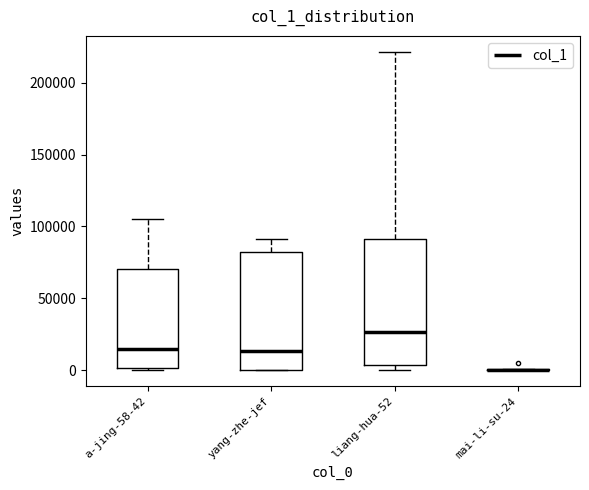

Reading left to right, transcribe this box plot: for each box, give where its median line is, the range the box spans, and where its two whiskers end, as read against the y-axis. The values are not printed on the chart, so give them approximately, as read against the axis.

a-jing-58-42: median 15000, box 0 to 70000, whiskers 0 to 105000
yang-zhe-jef: median 15000, box 0 to 80000, whiskers 0 to 90000
liang-hua-52: median 25000, box 5000 to 90000, whiskers 0 to 220000
mai-li-su-24: box collapsed to a line at 0, whiskers 0 to 0